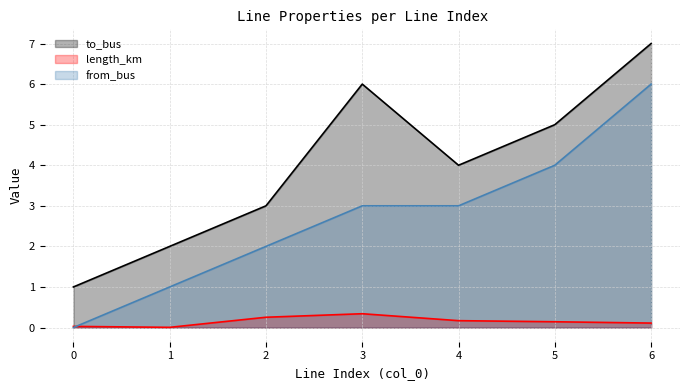

What is the difference between the from_bus values at 2 and 5?

2.0